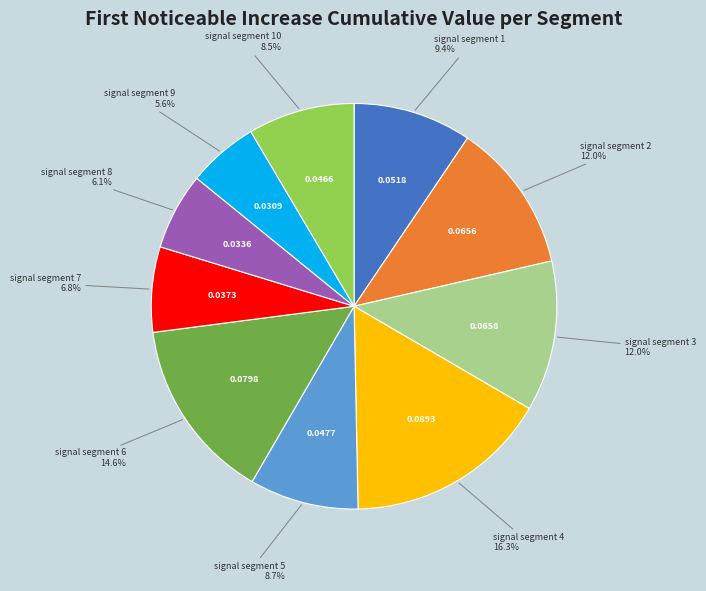

What percentage is NOT represented by signal segment 3?

88.0%